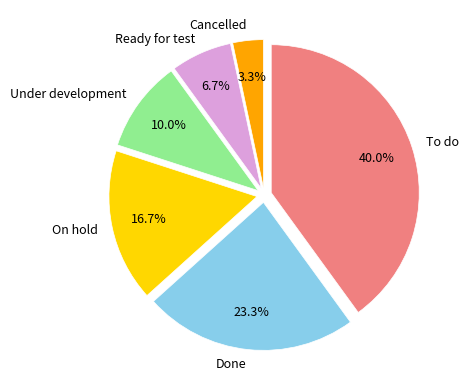

What percentage is the To do slice, to the nearest percent?

40%